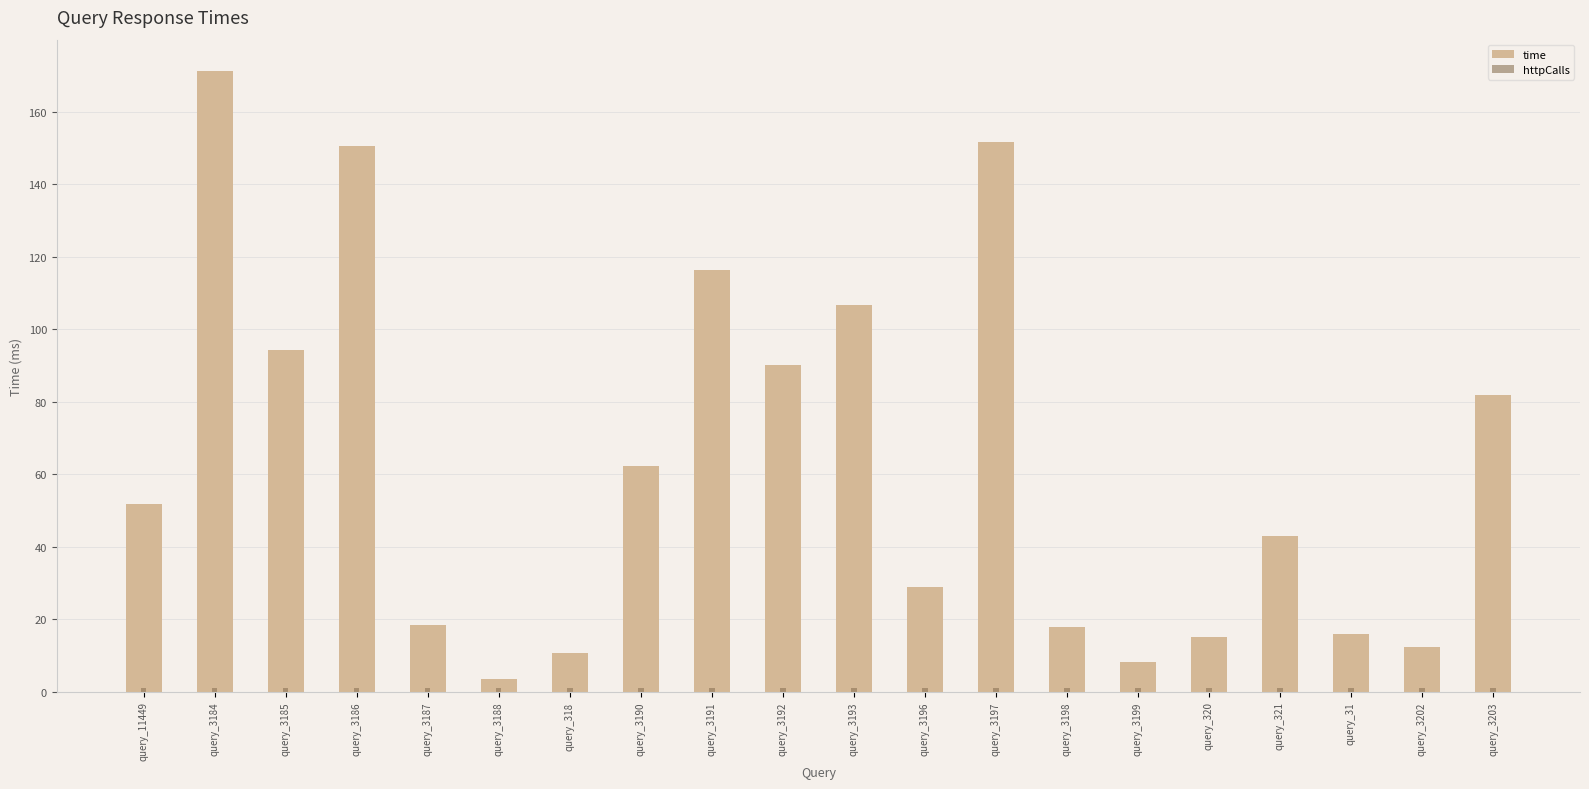

The time series shows 82.0 at query_3203. True or false?

True